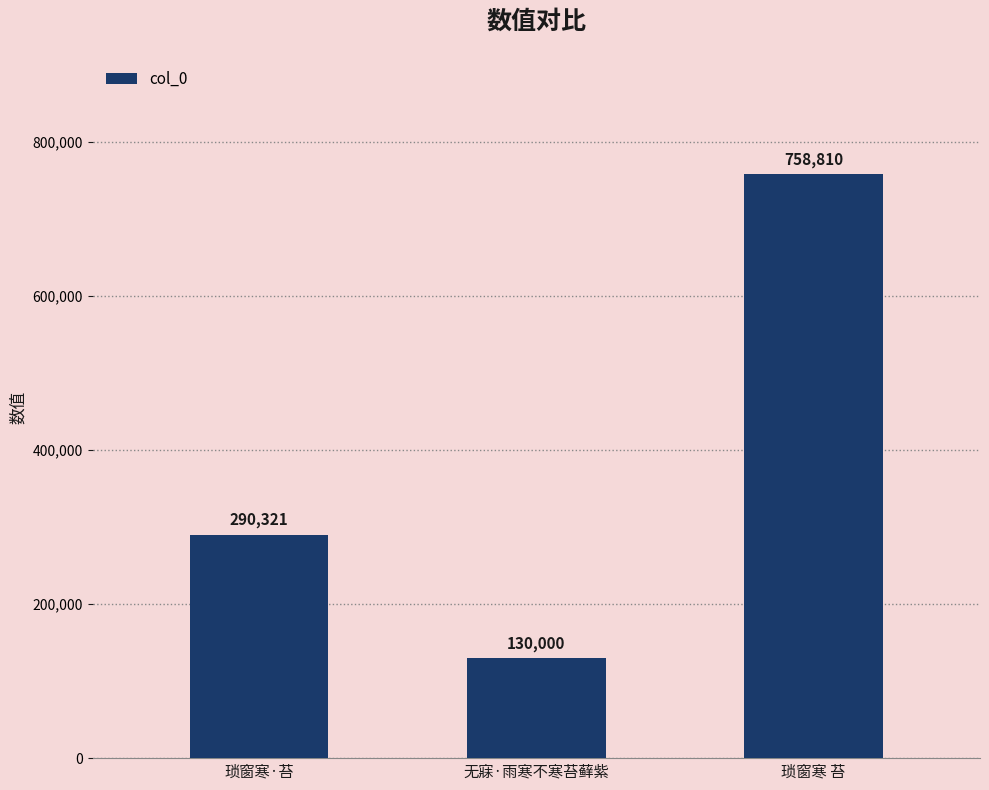

Which has a higher value, 无寐·雨寒不寒苔藓紫 or 琐窗寒 苔?

琐窗寒 苔